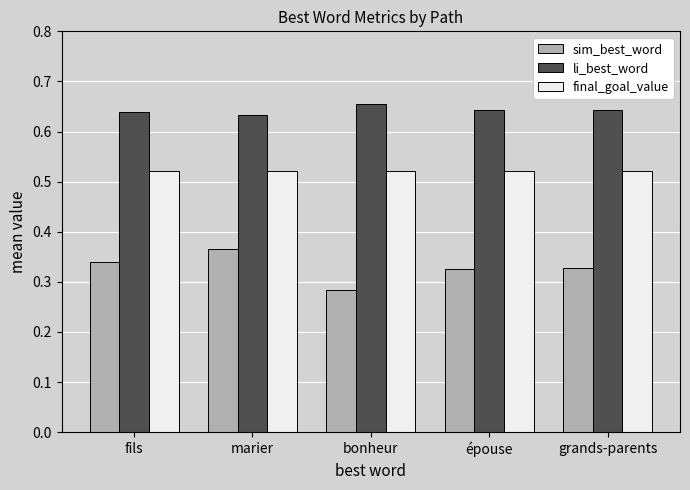

At which label does sim_best_word reach its minimum?

bonheur